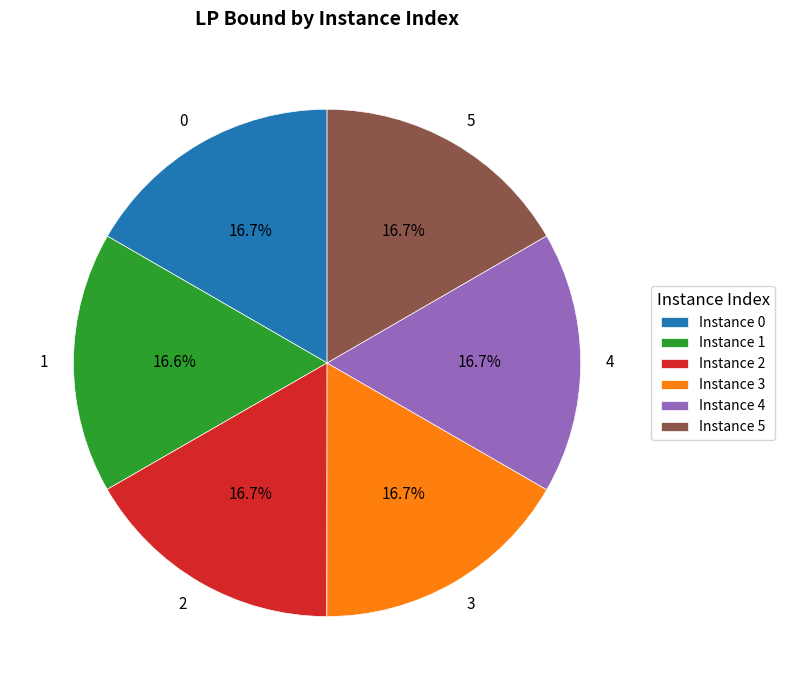

Combined, do 1 and 0 account for over 50%?

No